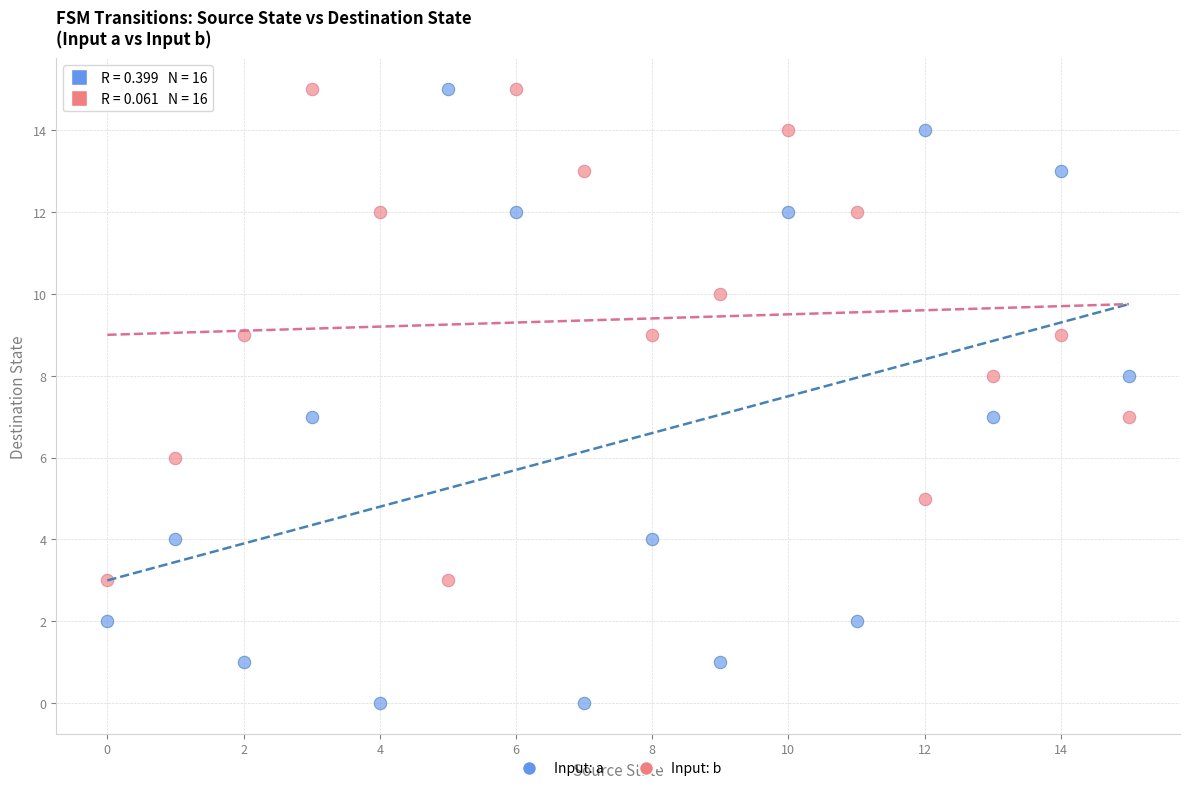

What are all the series names shown in the legend?

Input: a, Input: b